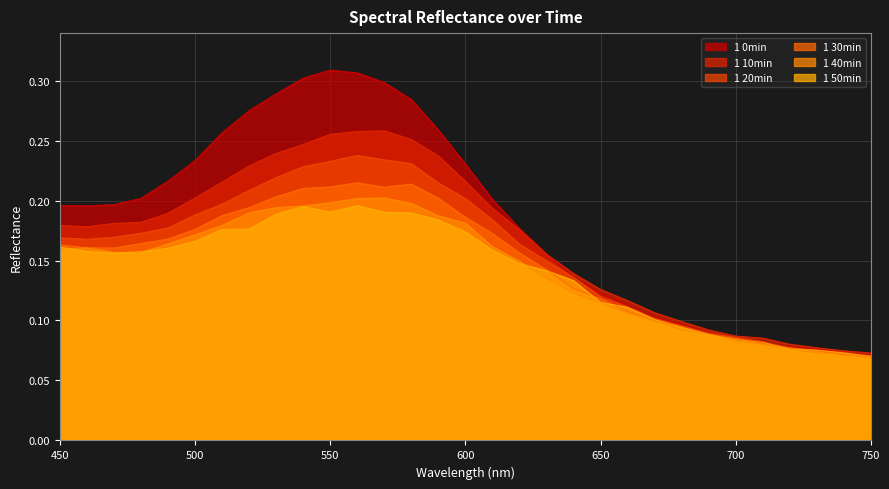

What is the sum of the 1 50min values at 480 and 590?

0.3